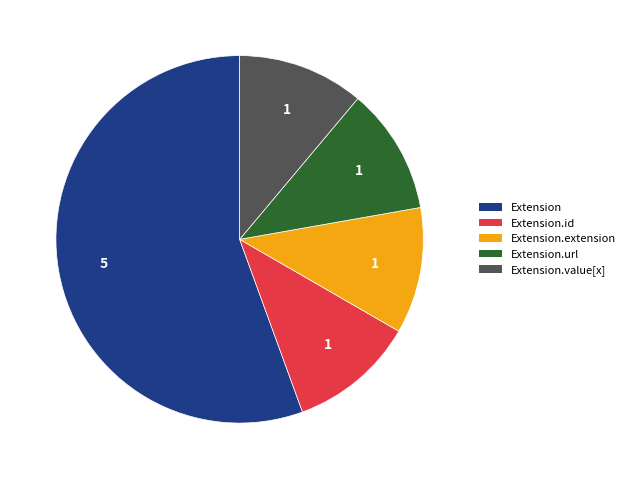

Does any single category account for the majority?

Yes